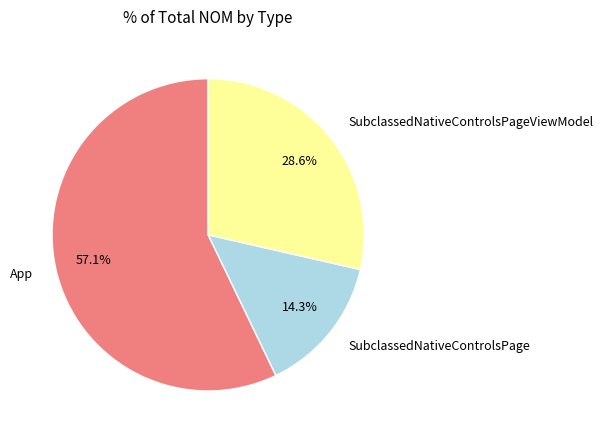

Is it true that App is 57% of the pie?

True